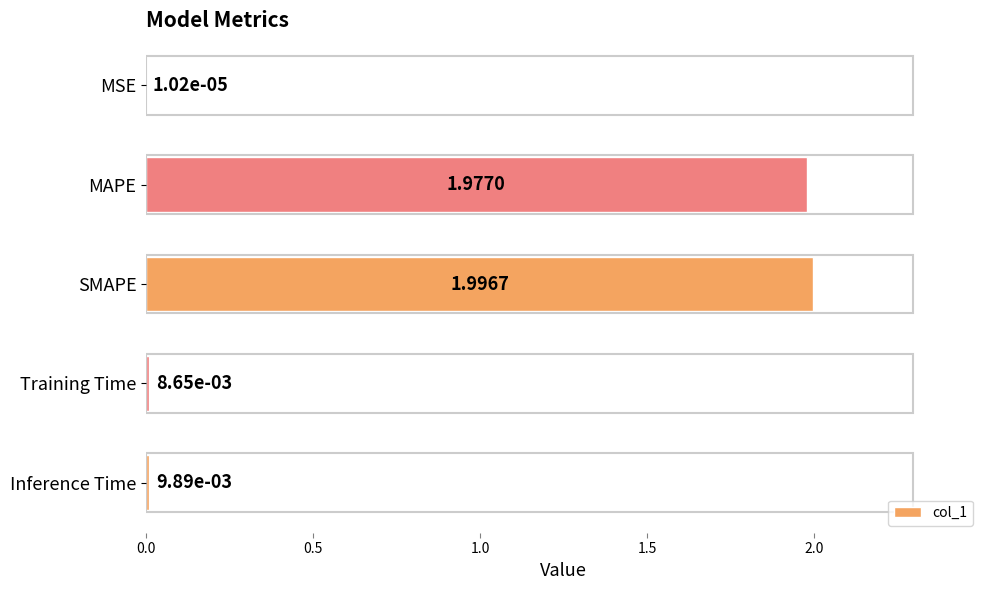

Which category has the highest value across all series?

SMAPE